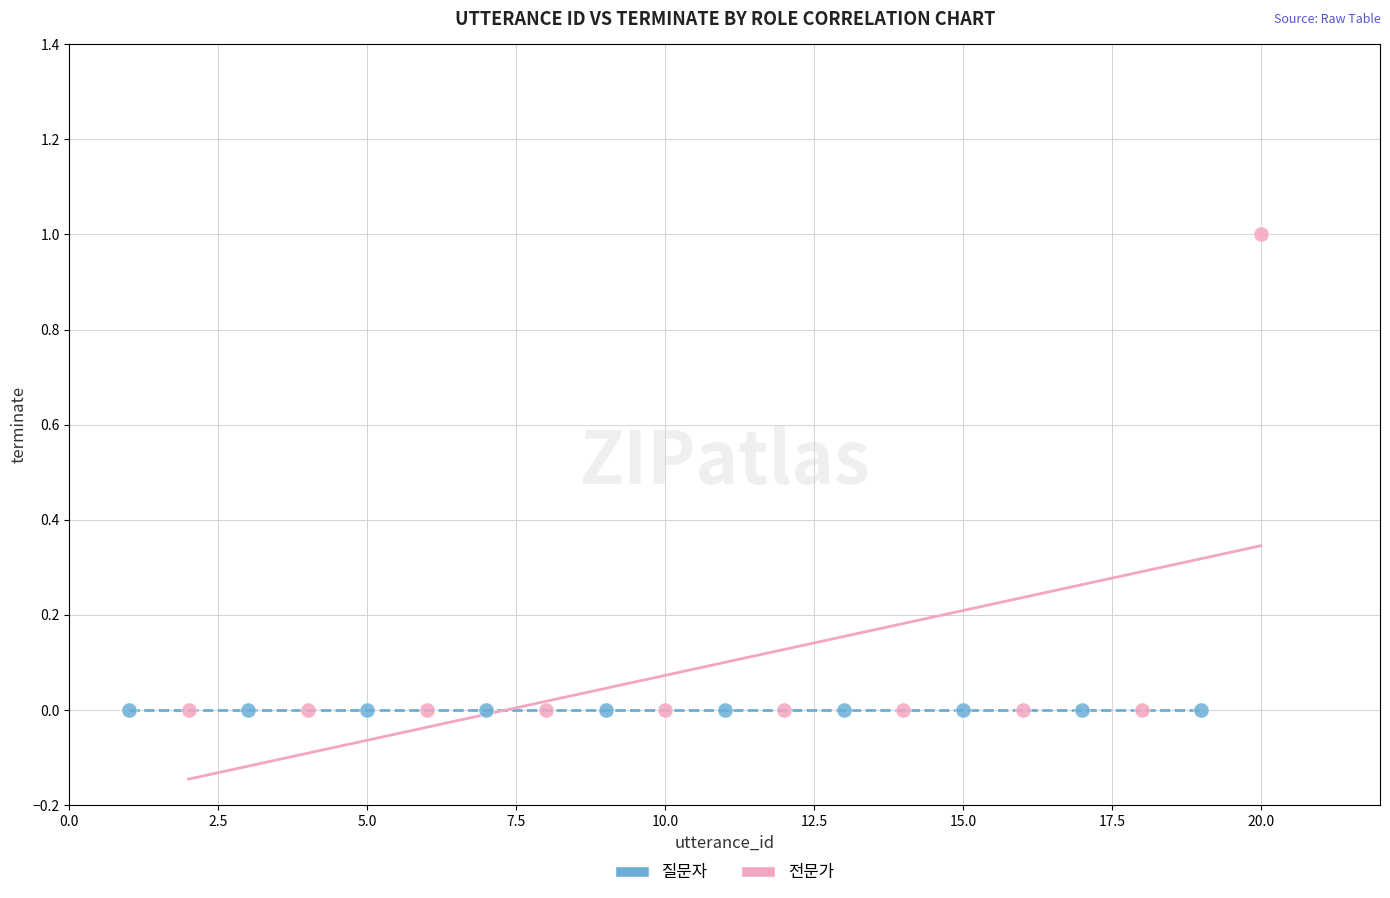

Which series contains the highest Y value?

전문가